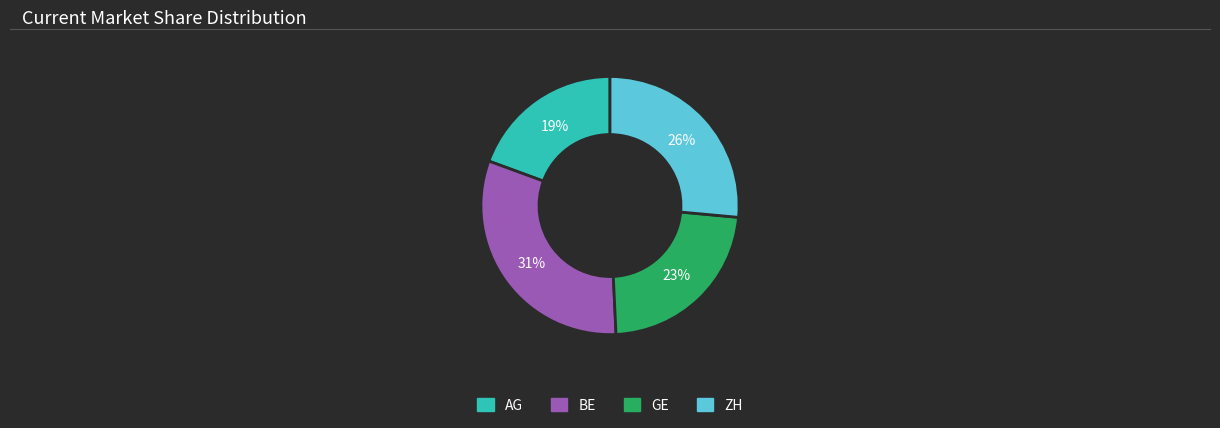

Is there any slice that represents more than half of the pie?

No